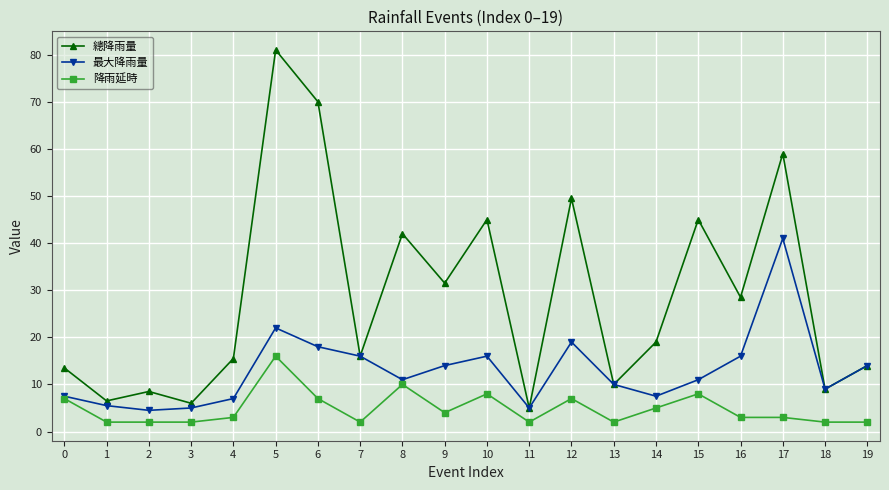

How many lines are shown in the chart?

3